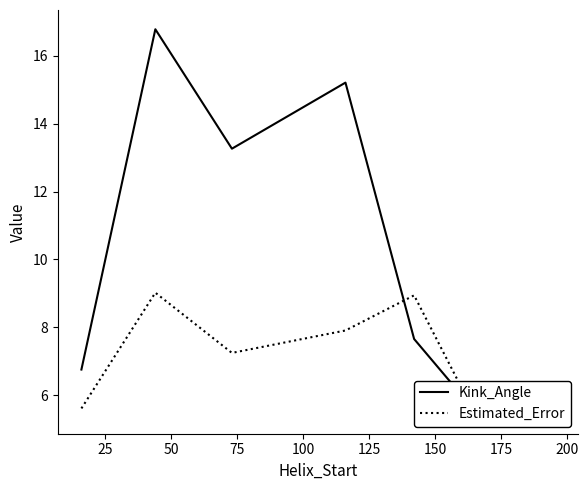

Does the chart have visible grid lines?

No